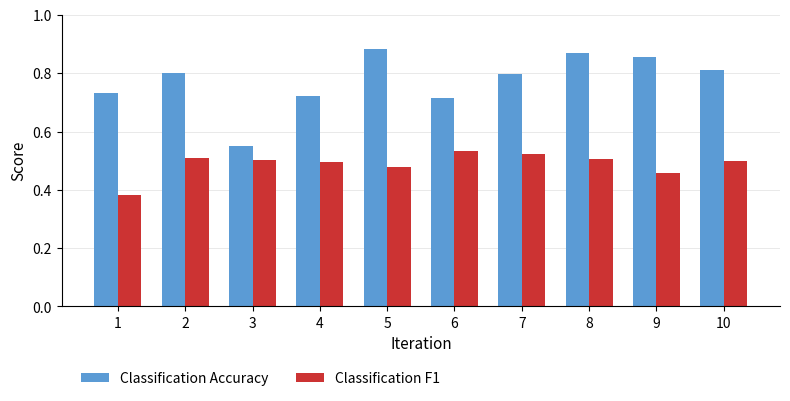

How many bars are there in each group?

2